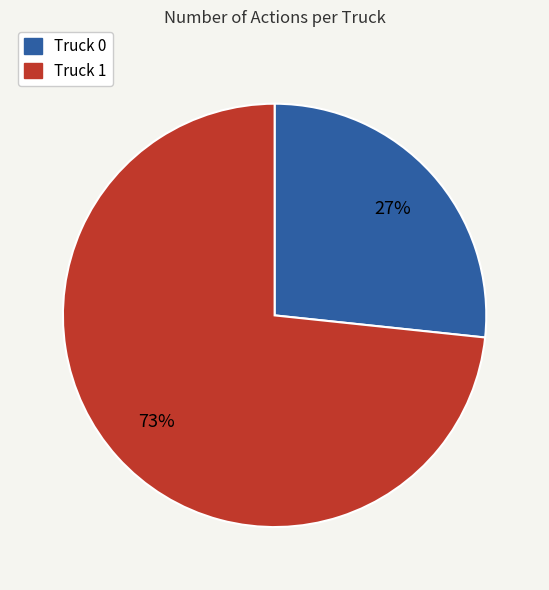

True or false: Truck 1 accounts for 85% of the total.

False